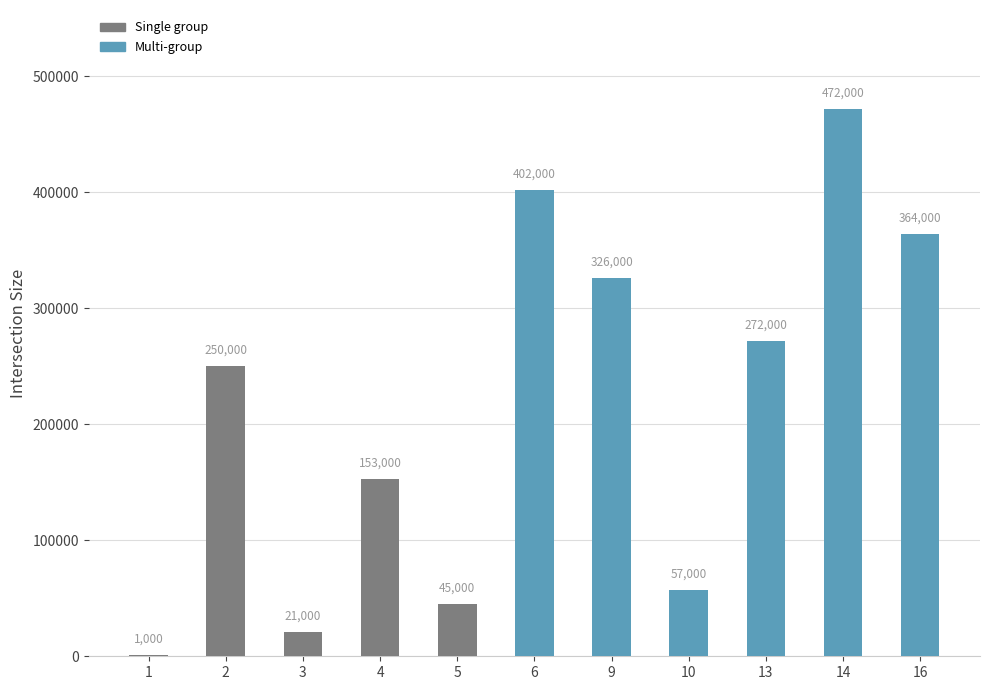

Between 3 and 16, which is larger?

16